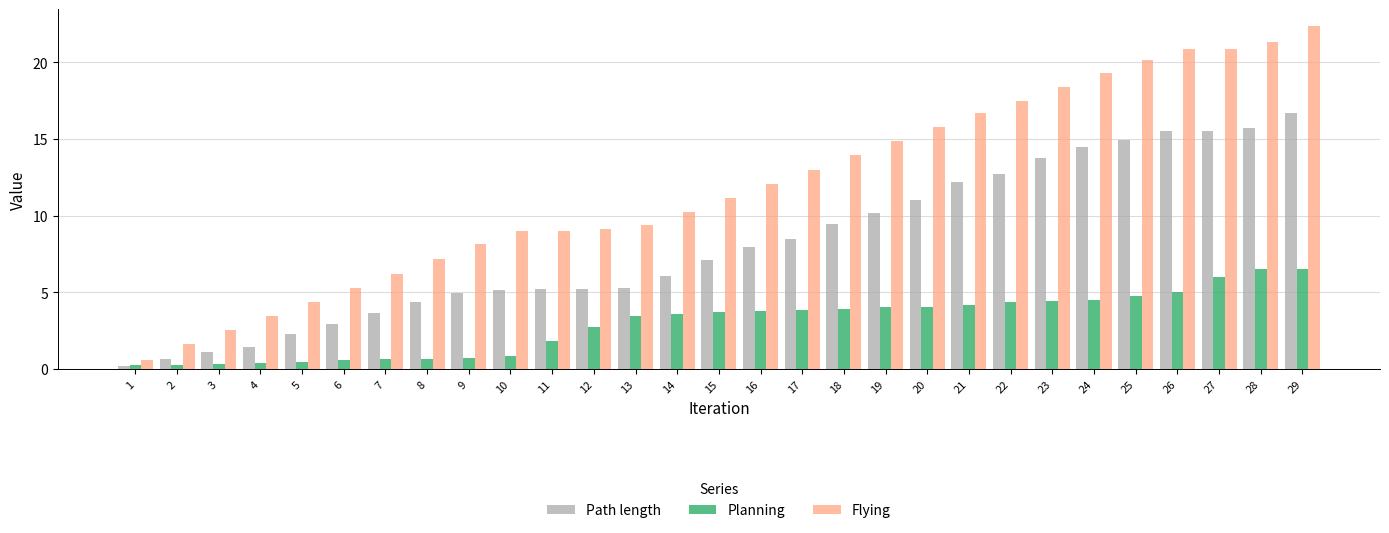

What value does the Planning series have at 23?

4.4